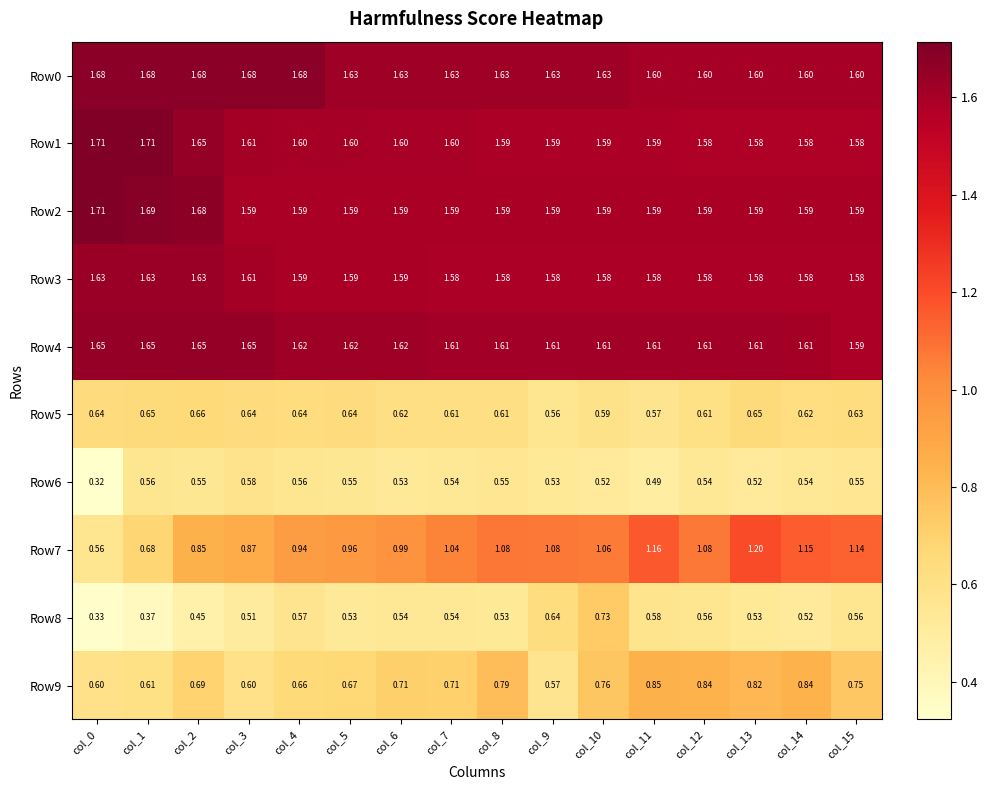

Reading left to right, extract all data points from this chart.

Row0: col_0=1.7	col_1=1.7	col_2=1.7	col_3=1.7	col_4=1.7	col_5=1.6	col_6=1.6	col_7=1.6	col_8=1.6	col_9=1.6	col_10=1.6	col_11=1.6	col_12=1.6	col_13=1.6	col_14=1.6	col_15=1.6
Row1: col_0=1.7	col_1=1.7	col_2=1.6	col_3=1.6	col_4=1.6	col_5=1.6	col_6=1.6	col_7=1.6	col_8=1.6	col_9=1.6	col_10=1.6	col_11=1.6	col_12=1.6	col_13=1.6	col_14=1.6	col_15=1.6
Row2: col_0=1.7	col_1=1.7	col_2=1.7	col_3=1.6	col_4=1.6	col_5=1.6	col_6=1.6	col_7=1.6	col_8=1.6	col_9=1.6	col_10=1.6	col_11=1.6	col_12=1.6	col_13=1.6	col_14=1.6	col_15=1.6
Row3: col_0=1.6	col_1=1.6	col_2=1.6	col_3=1.6	col_4=1.6	col_5=1.6	col_6=1.6	col_7=1.6	col_8=1.6	col_9=1.6	col_10=1.6	col_11=1.6	col_12=1.6	col_13=1.6	col_14=1.6	col_15=1.6
Row4: col_0=1.6	col_1=1.6	col_2=1.6	col_3=1.6	col_4=1.6	col_5=1.6	col_6=1.6	col_7=1.6	col_8=1.6	col_9=1.6	col_10=1.6	col_11=1.6	col_12=1.6	col_13=1.6	col_14=1.6	col_15=1.6
Row5: col_0=0.6	col_1=0.7	col_2=0.7	col_3=0.6	col_4=0.6	col_5=0.6	col_6=0.6	col_7=0.6	col_8=0.6	col_9=0.6	col_10=0.6	col_11=0.6	col_12=0.6	col_13=0.7	col_14=0.6	col_15=0.6
Row6: col_0=0.3	col_1=0.6	col_2=0.6	col_3=0.6	col_4=0.6	col_5=0.6	col_6=0.5	col_7=0.5	col_8=0.6	col_9=0.5	col_10=0.5	col_11=0.5	col_12=0.5	col_13=0.5	col_14=0.5	col_15=0.6
Row7: col_0=0.6	col_1=0.7	col_2=0.8	col_3=0.9	col_4=0.9	col_5=1.0	col_6=1.0	col_7=1.0	col_8=1.1	col_9=1.1	col_10=1.1	col_11=1.2	col_12=1.1	col_13=1.2	col_14=1.1	col_15=1.1
Row8: col_0=0.3	col_1=0.4	col_2=0.5	col_3=0.5	col_4=0.6	col_5=0.5	col_6=0.5	col_7=0.5	col_8=0.5	col_9=0.6	col_10=0.7	col_11=0.6	col_12=0.6	col_13=0.5	col_14=0.5	col_15=0.6
Row9: col_0=0.6	col_1=0.6	col_2=0.7	col_3=0.6	col_4=0.7	col_5=0.7	col_6=0.7	col_7=0.7	col_8=0.8	col_9=0.6	col_10=0.8	col_11=0.8	col_12=0.8	col_13=0.8	col_14=0.8	col_15=0.8